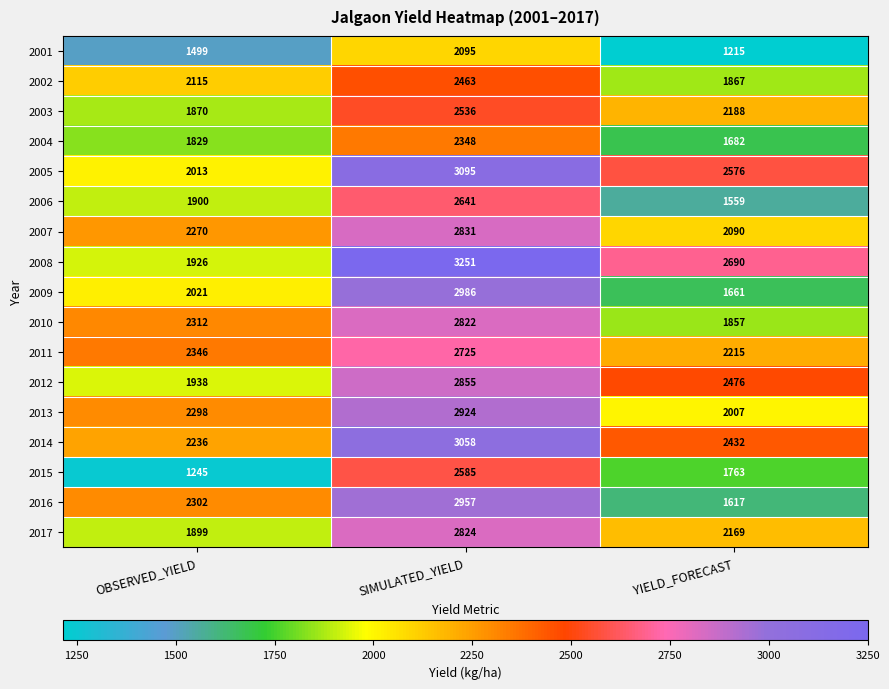

Rank the series at SIMULATED_YIELD from lowest to highest value.

2001, 2004, 2002, 2003, 2015, 2006, 2011, 2010, 2017, 2007, 2012, 2013, 2016, 2009, 2014, 2005, 2008